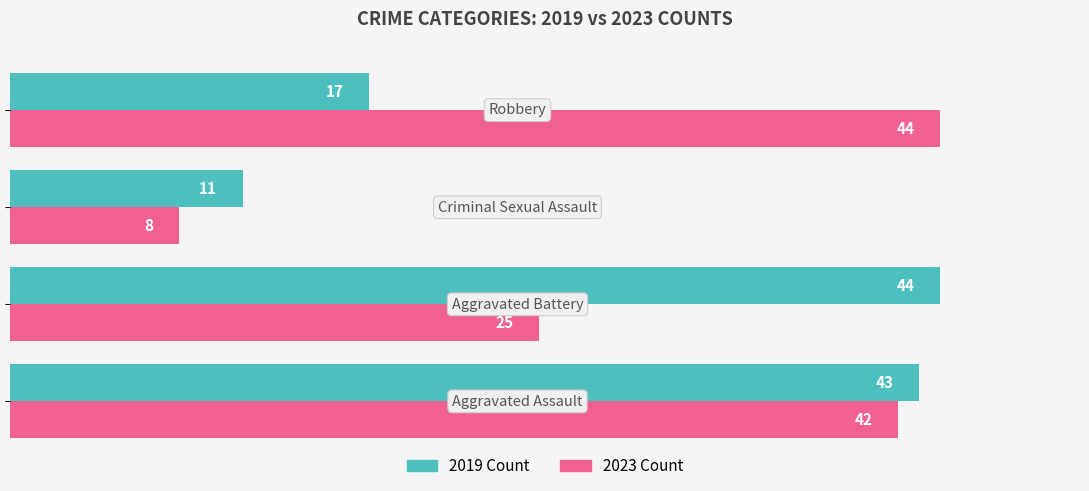

What is the minimum value shown in the chart?

8